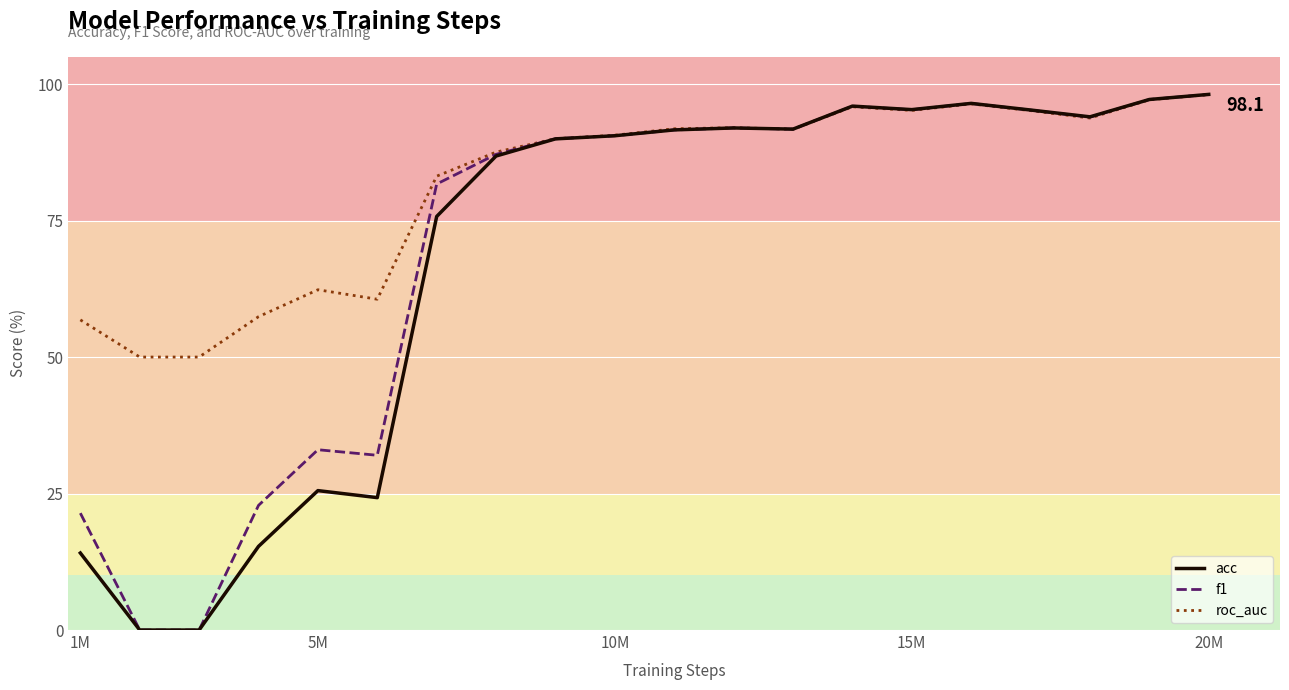

Which series has the largest total across all categories?

roc_auc